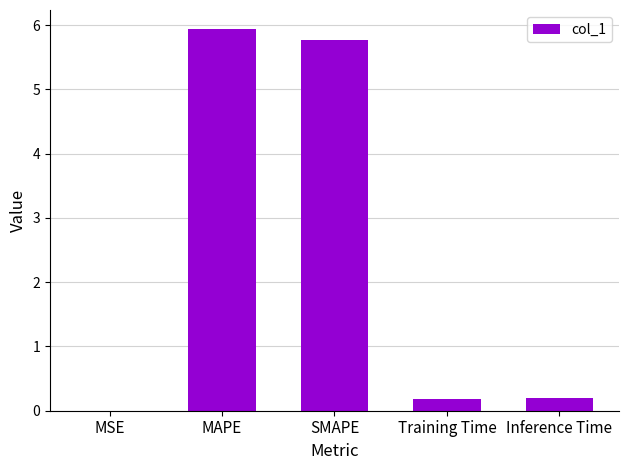

The value at Training Time is 0.2. True or false?

True